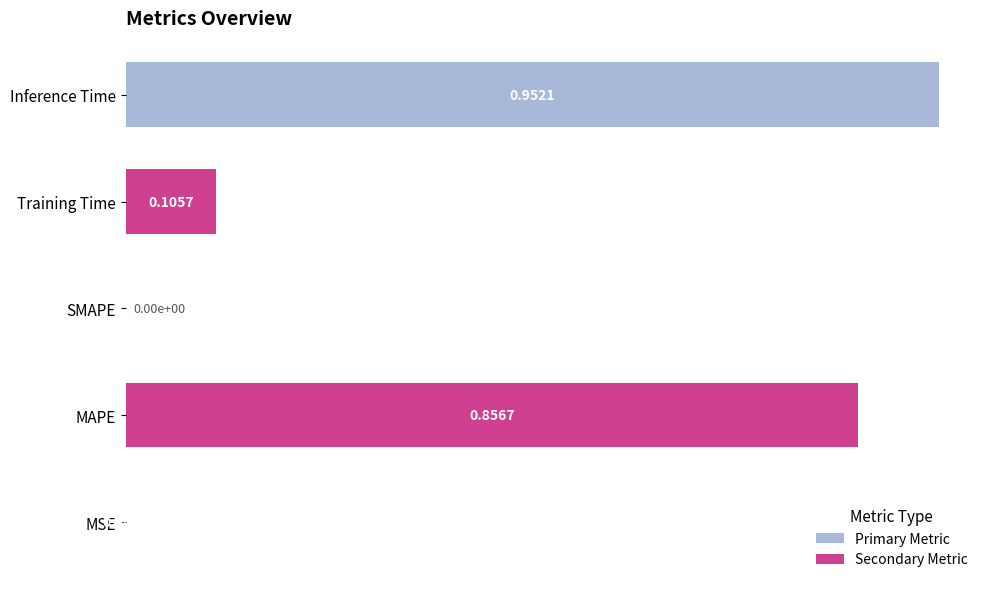

What is the sum of all values?

1.9